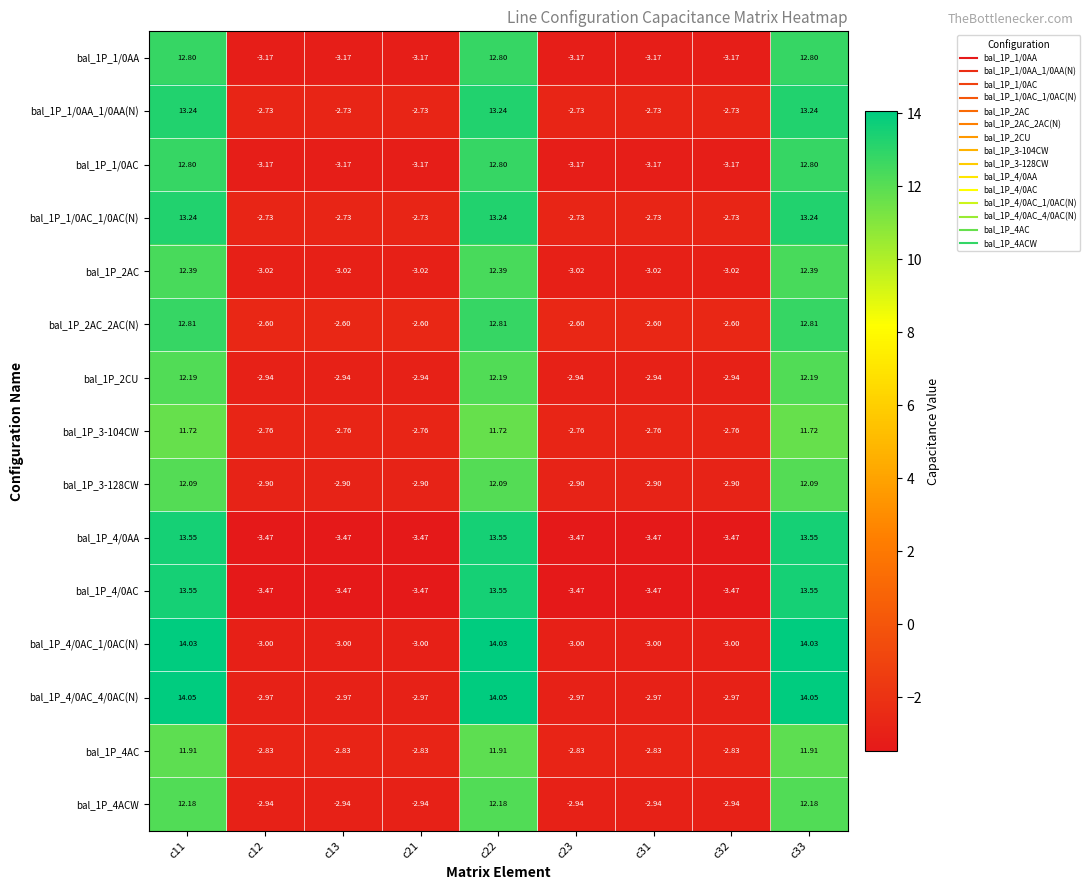

Is the value of bal_1P_1/0AC at c13 greater than the value of bal_1P_2AC at c11?

No